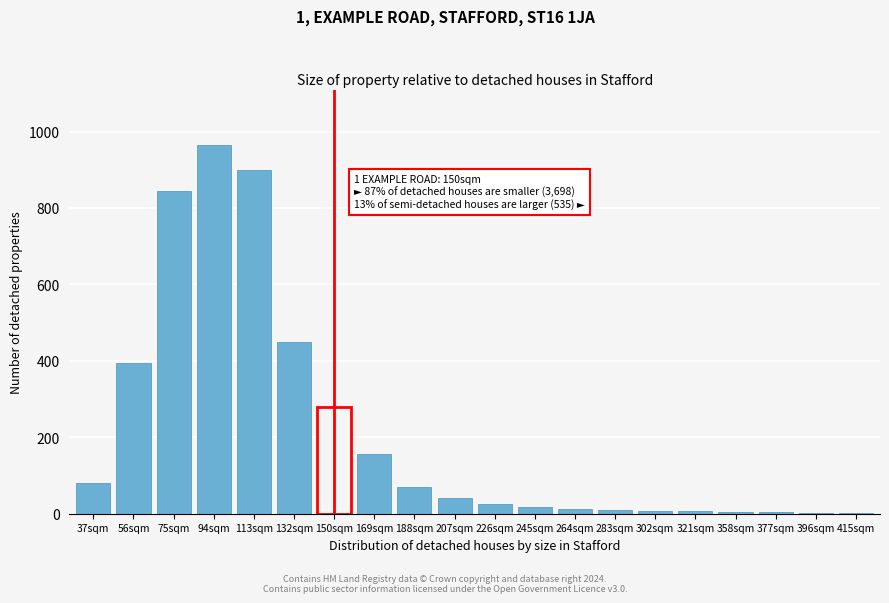

What is the change in value from 37sqm to 207sqm?

-40